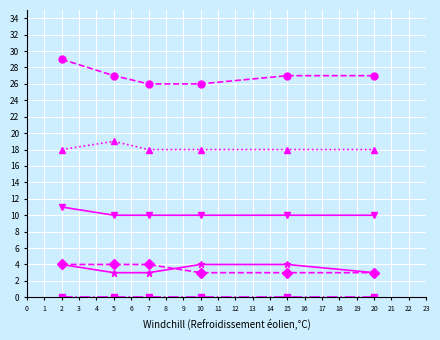

How many lines are shown in the chart?

6